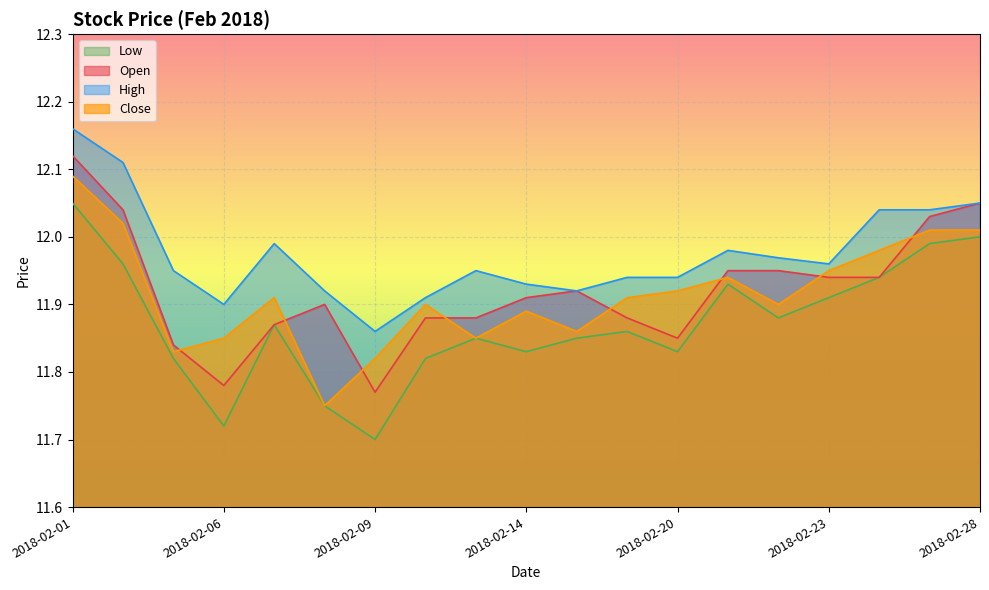

Between 2018-02-12 and 2018-02-28, which series saw the biggest shift?

Low